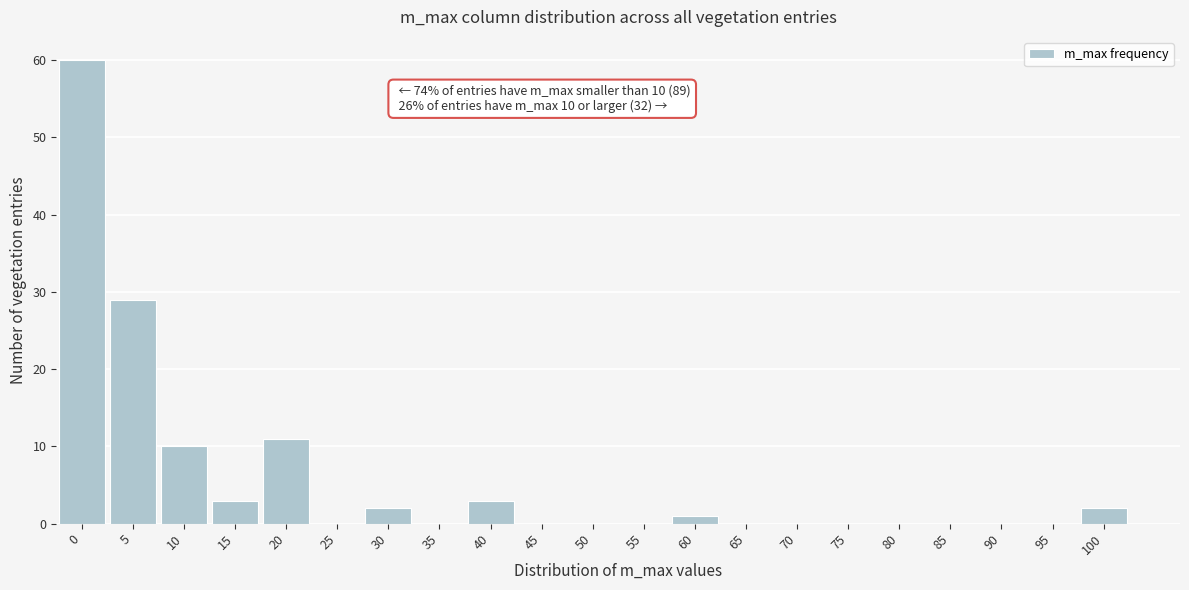

Reading right to left, extract all data points from this chart.

100=2	95=0	90=0	85=0	80=0	75=0	70=0	65=0	60=1	55=0	50=0	45=0	40=3	35=0	30=2	25=0	20=11	15=3	10=10	5=29	0=60